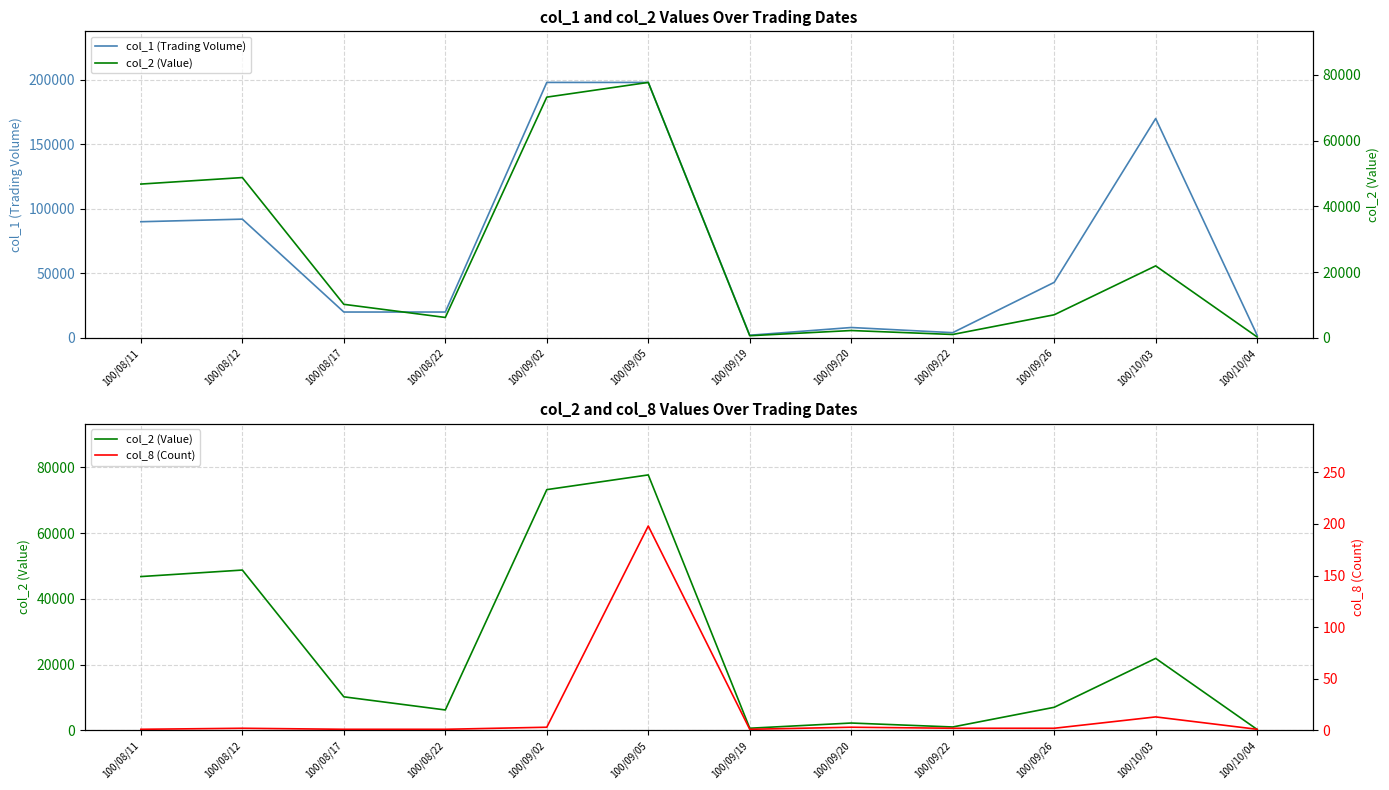

Reading left to right, extract all data points from this chart.

col_1 (Trading Volume): 90000	92000	20000	20000	198000	198000	2000	8000	4000	43000	170000	2000
col_2 (Value): 46800	48780	10200	6200	73260	77740	640	2220	1020	7010	21900	260
col_8 (Count): 1	2	1	1	3	198	1	3	2	2	13	1